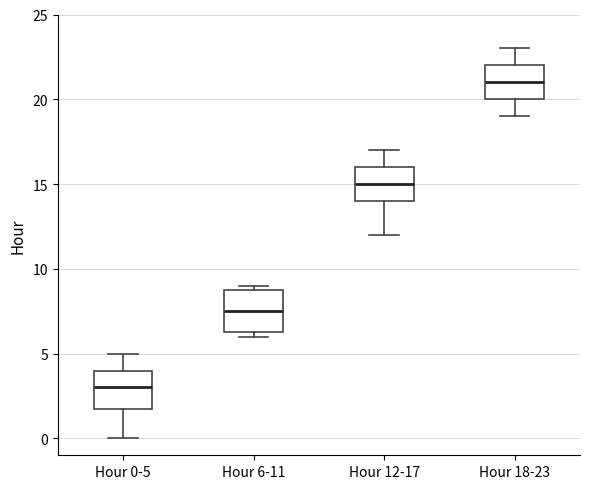

Which box has the highest median line?

Hour 18-23